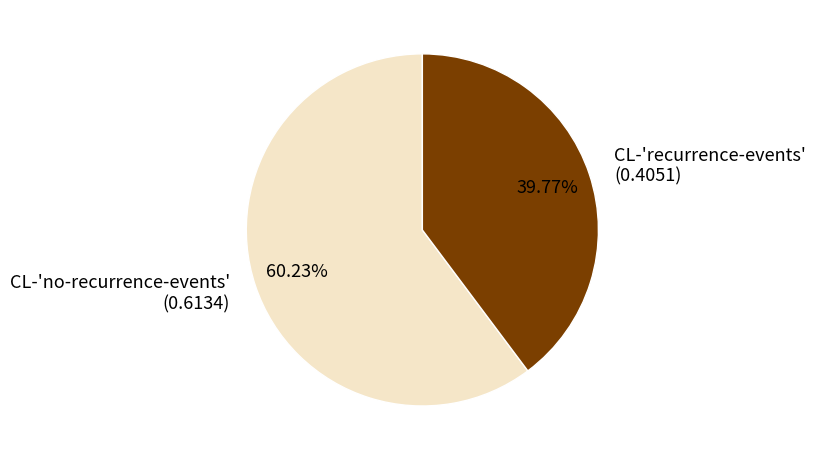

Which slice is the largest?

CL-'no-recurrence-events'